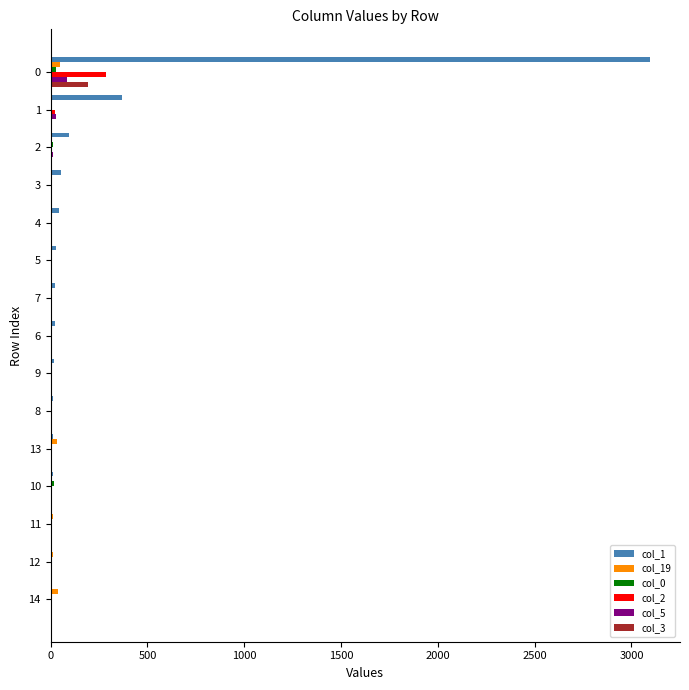

Which series has the widest spread of values?

col_1